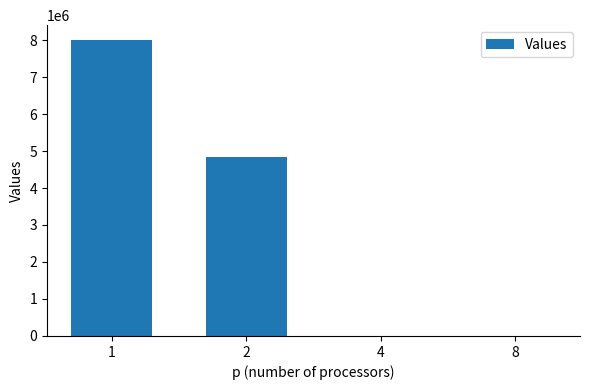

Count the number of data series in this chart.

1